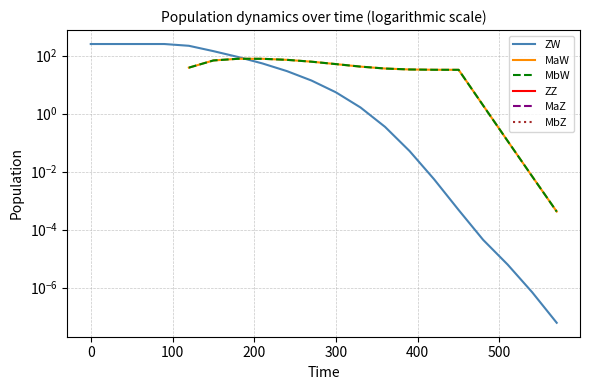

How many lines are shown in the chart?

6